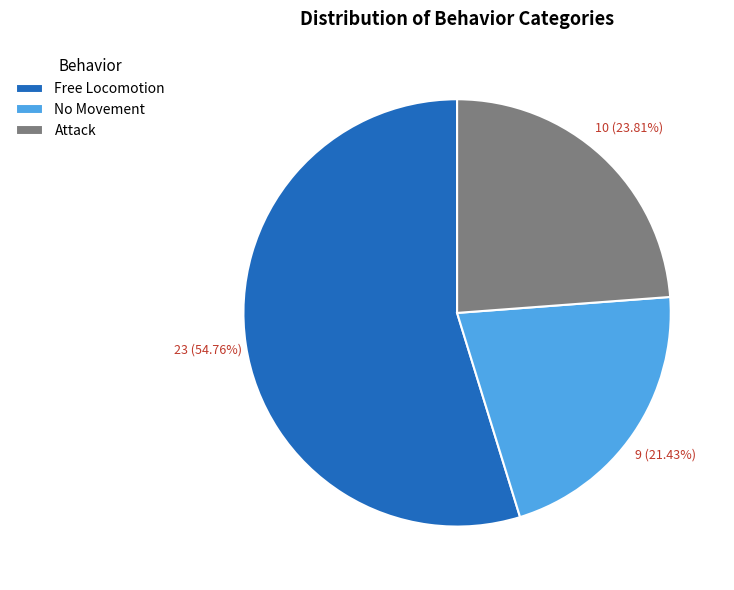

What is the largest slice in the pie chart?

Free Locomotion